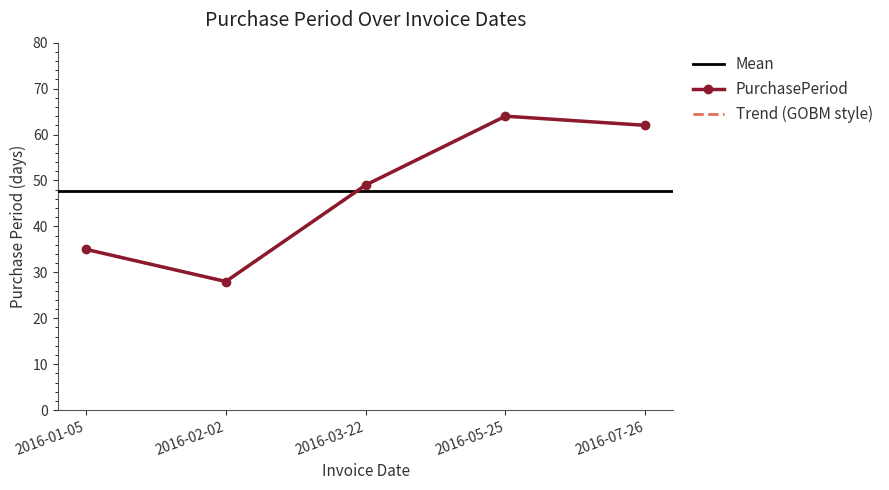

What is the average value?

48